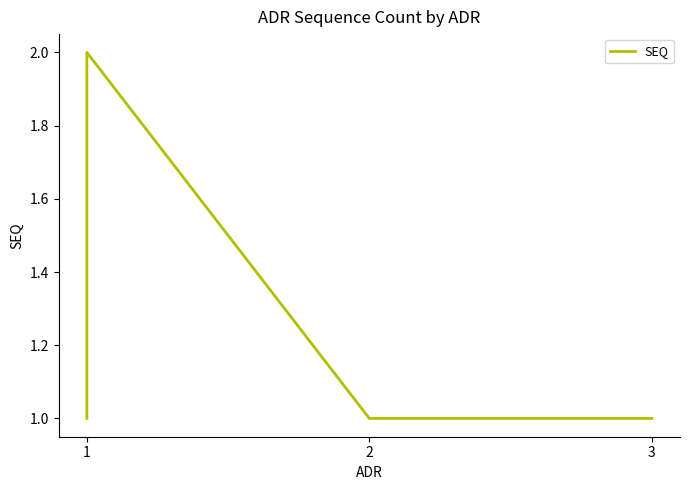

What is the value of the 4th point from the left?

1